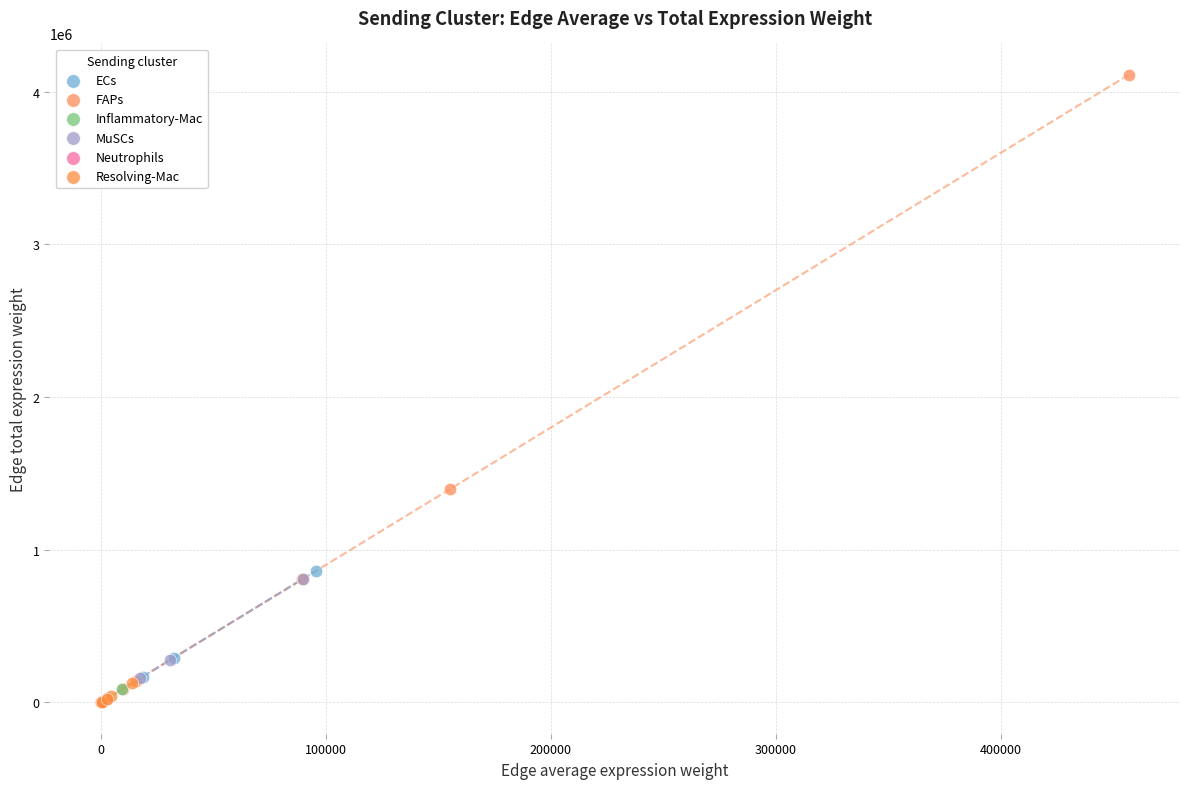

Which series has the largest Y range (max minus min)?

FAPs